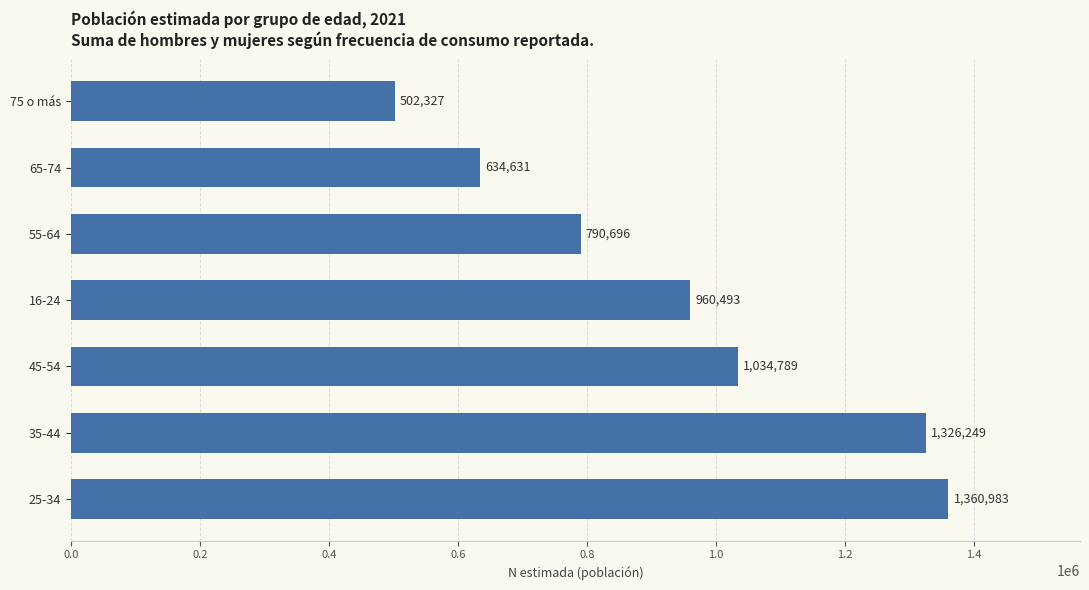

Which category has the lowest value across all series?

75 o más